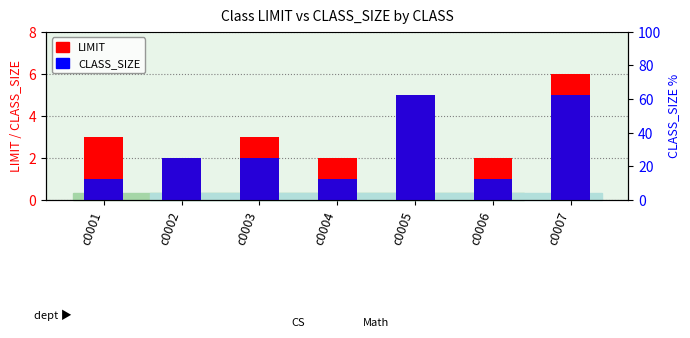

What is the difference between the CLASS_SIZE values at c0004 and c0002?

1